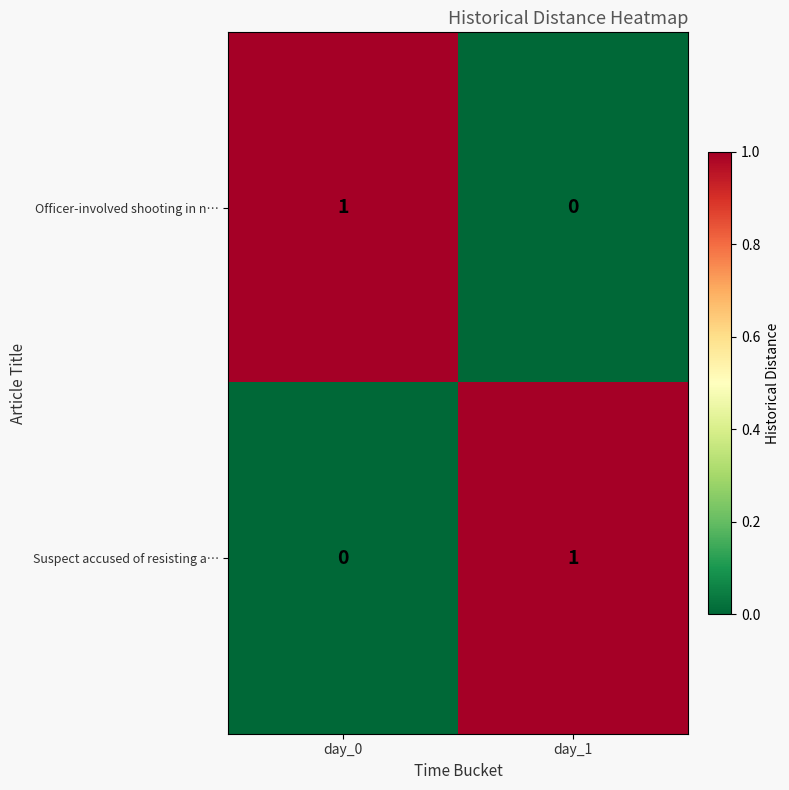

At which label is Officer-involved shooting in n… closest to 0?

day_1